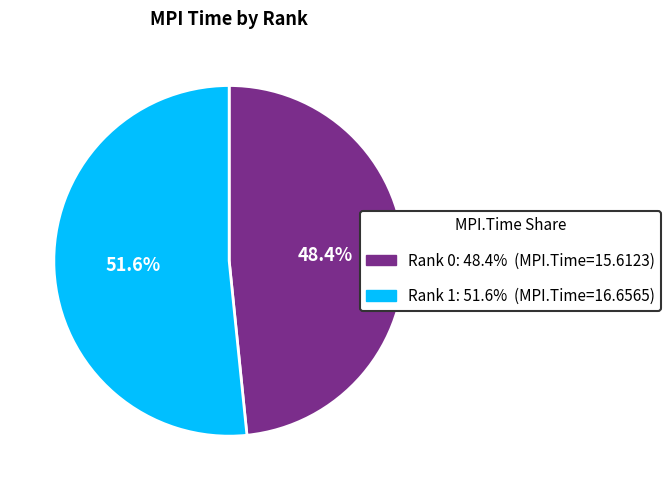

Is there a majority slice in this chart?

Yes